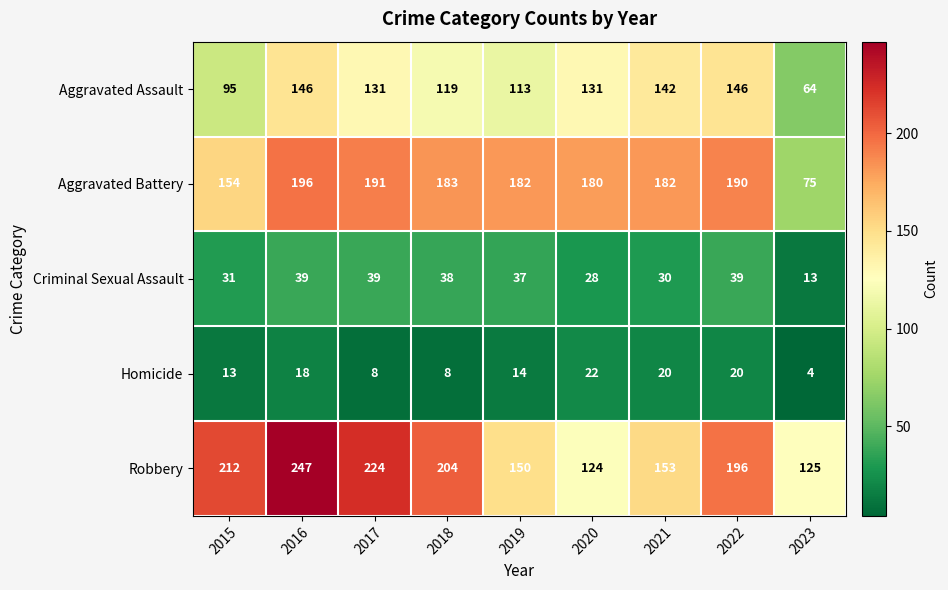

True or false: Aggravated Battery has a value of 100 at 2021.

False